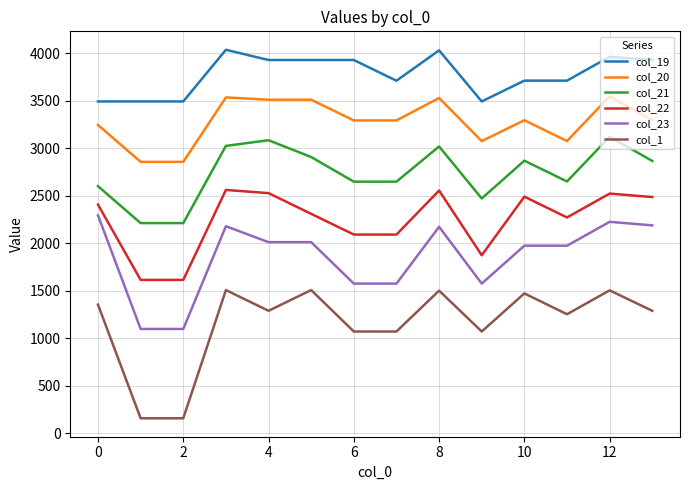

Which series has the largest range (max minus min)?

col_1